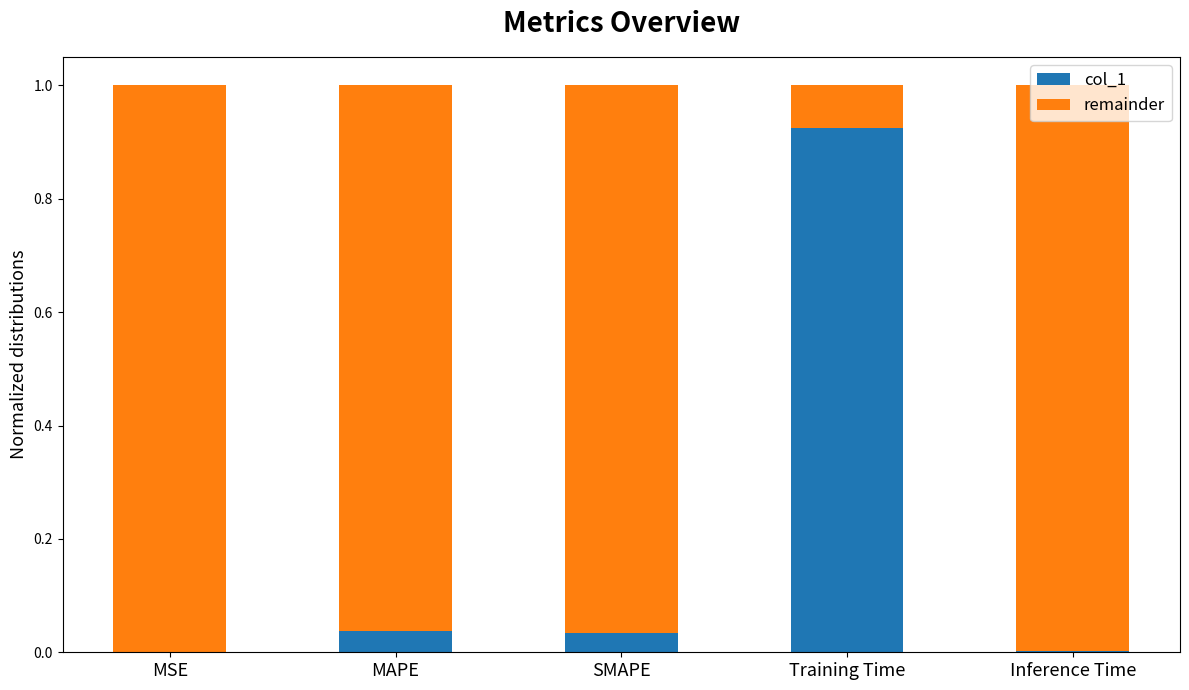

Does the chart contain stacked bars?

Yes